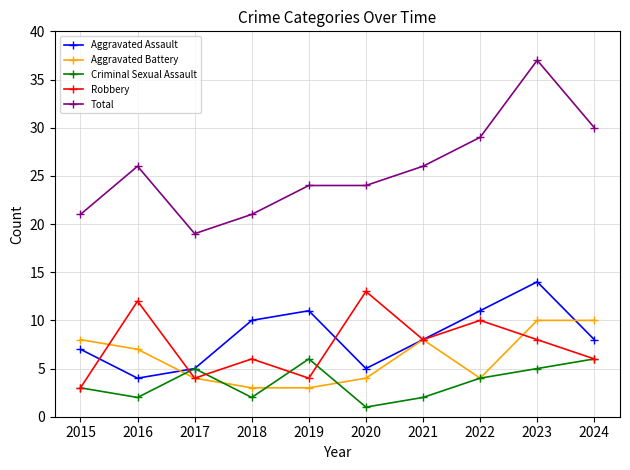

What are all the series names shown in the legend?

Aggravated Assault, Aggravated Battery, Criminal Sexual Assault, Robbery, Total